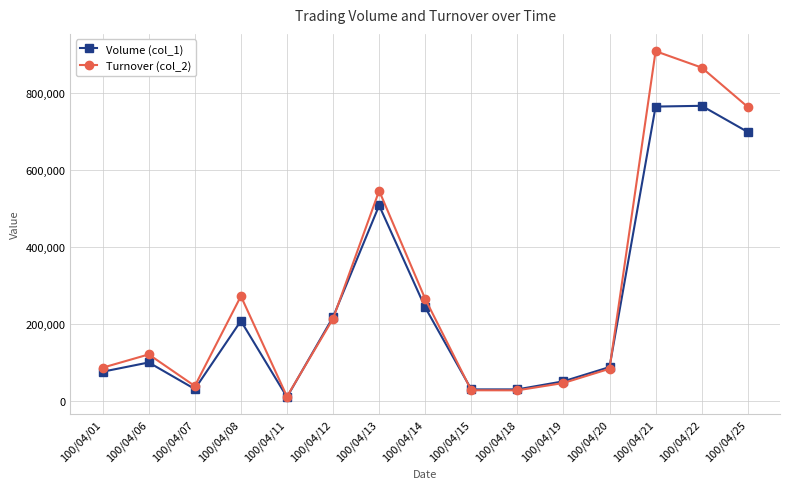

What is the greatest value displayed?

908960